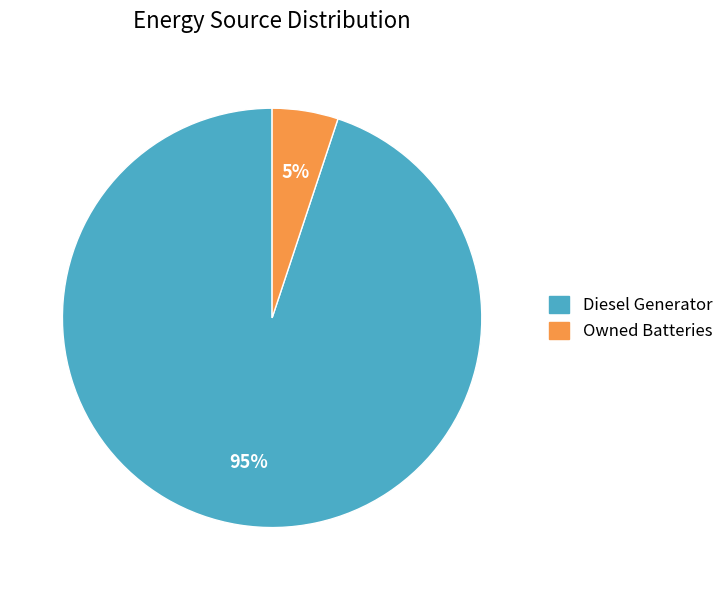

To the nearest percent, what is the difference between the largest and smallest slice percentages?

90%